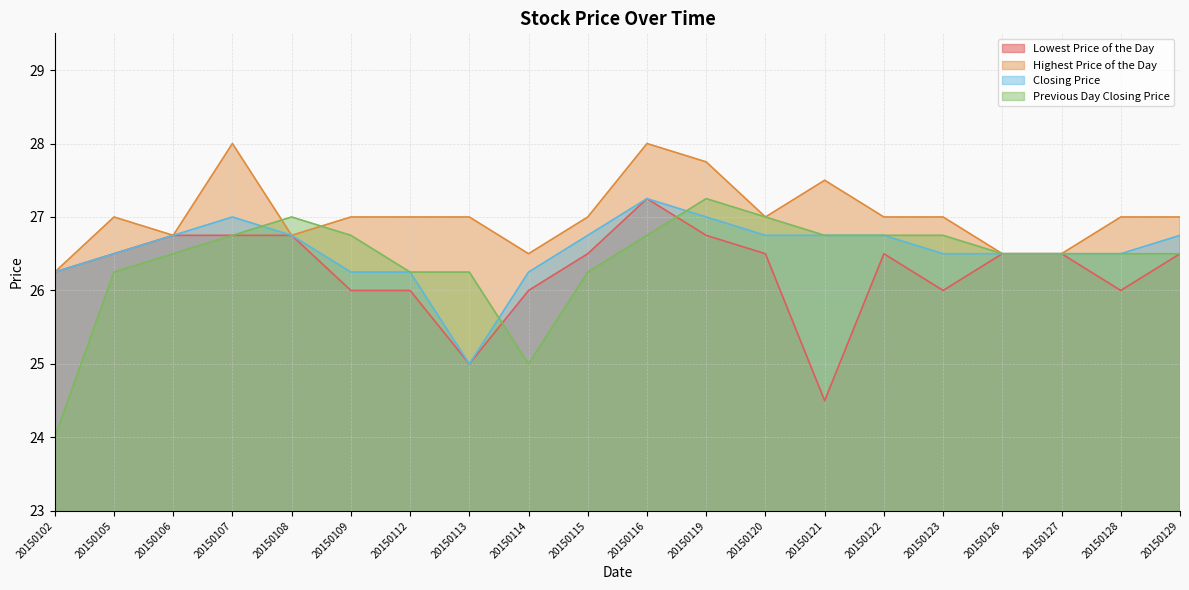

What is the sum of all Previous Day Closing Price values?

528.2